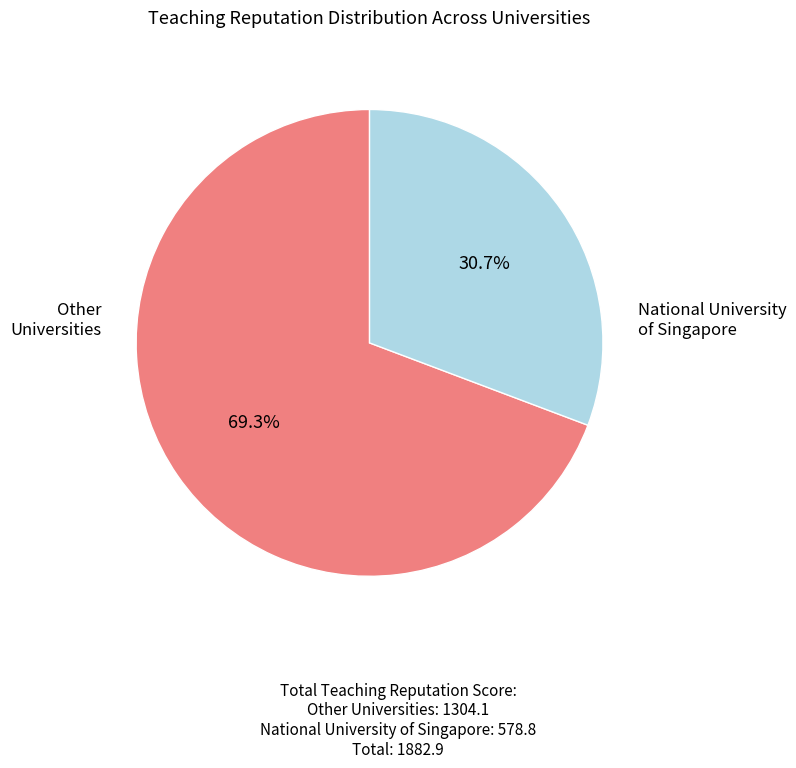

To the nearest percent, what is the average slice percentage?

50%